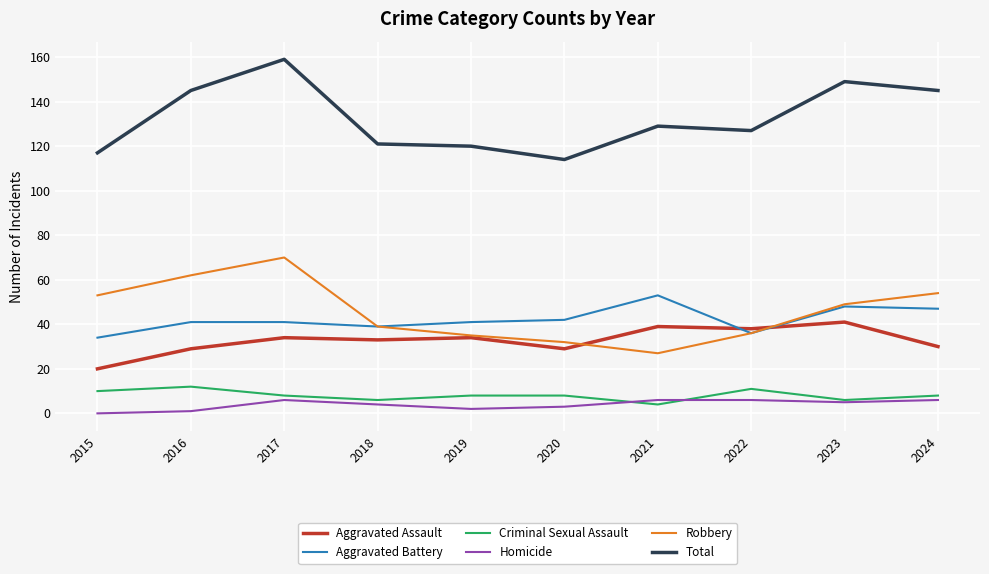

Rank the series by their maximum value, from lowest to highest.

Homicide, Criminal Sexual Assault, Aggravated Assault, Aggravated Battery, Robbery, Total